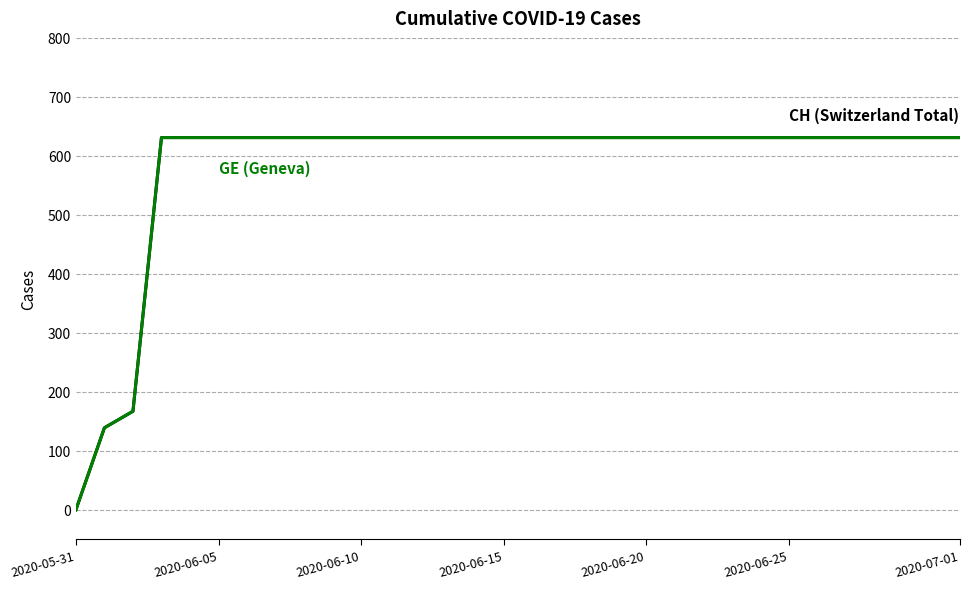

How many lines are shown in the chart?

2